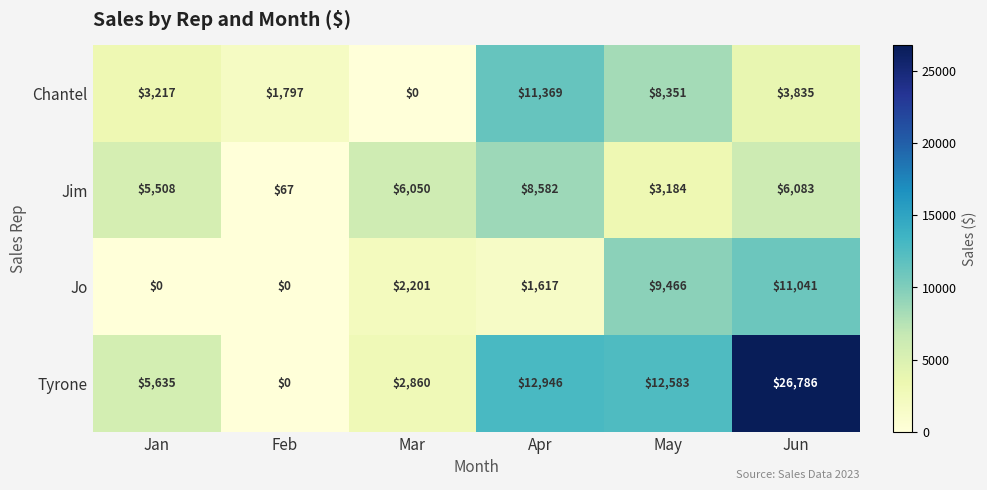

What is the sum of the Tyrone values at Jun and Jan?

32421